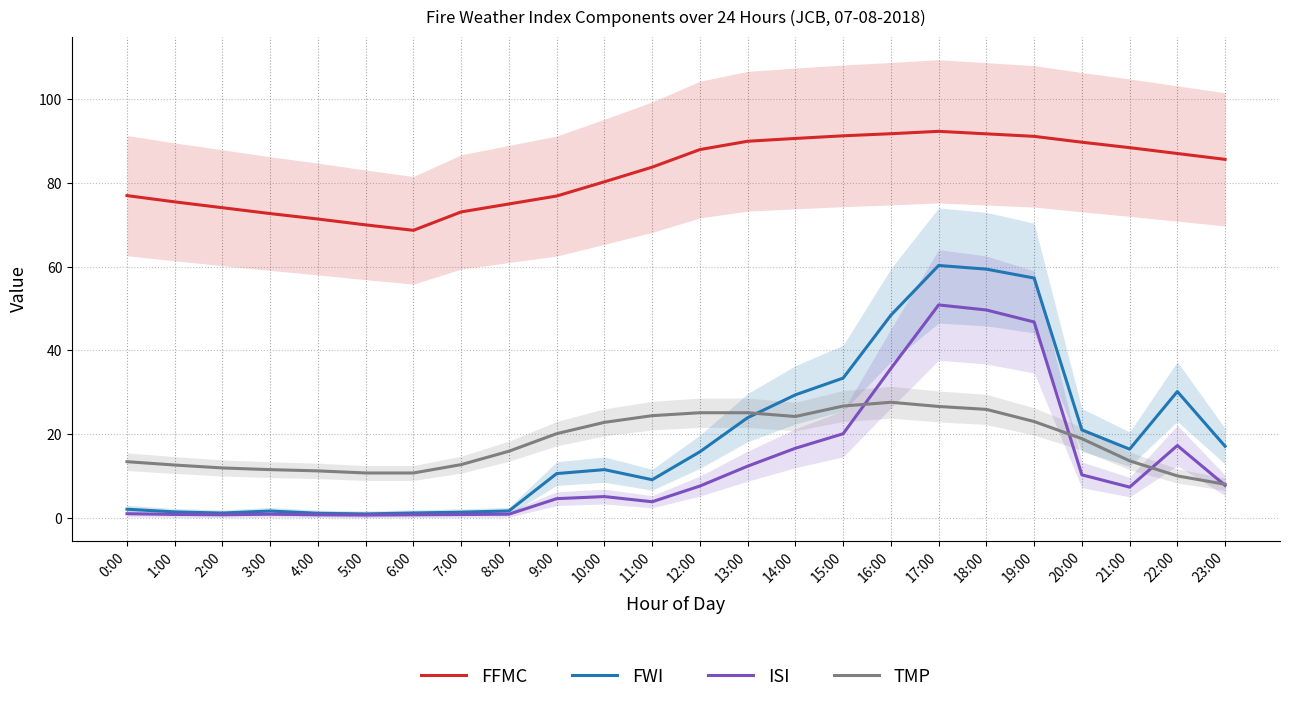

How many lines are shown in the chart?

4